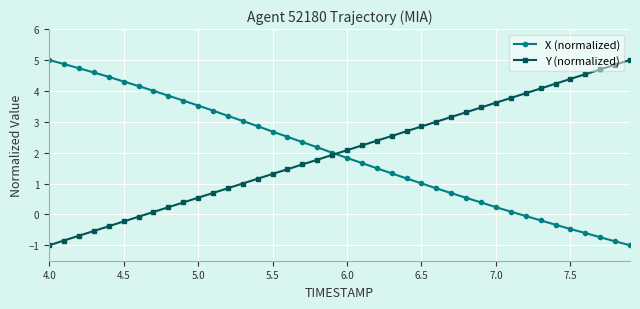

What is the value of the Y (normalized) point at the 29th from the left?

3.3